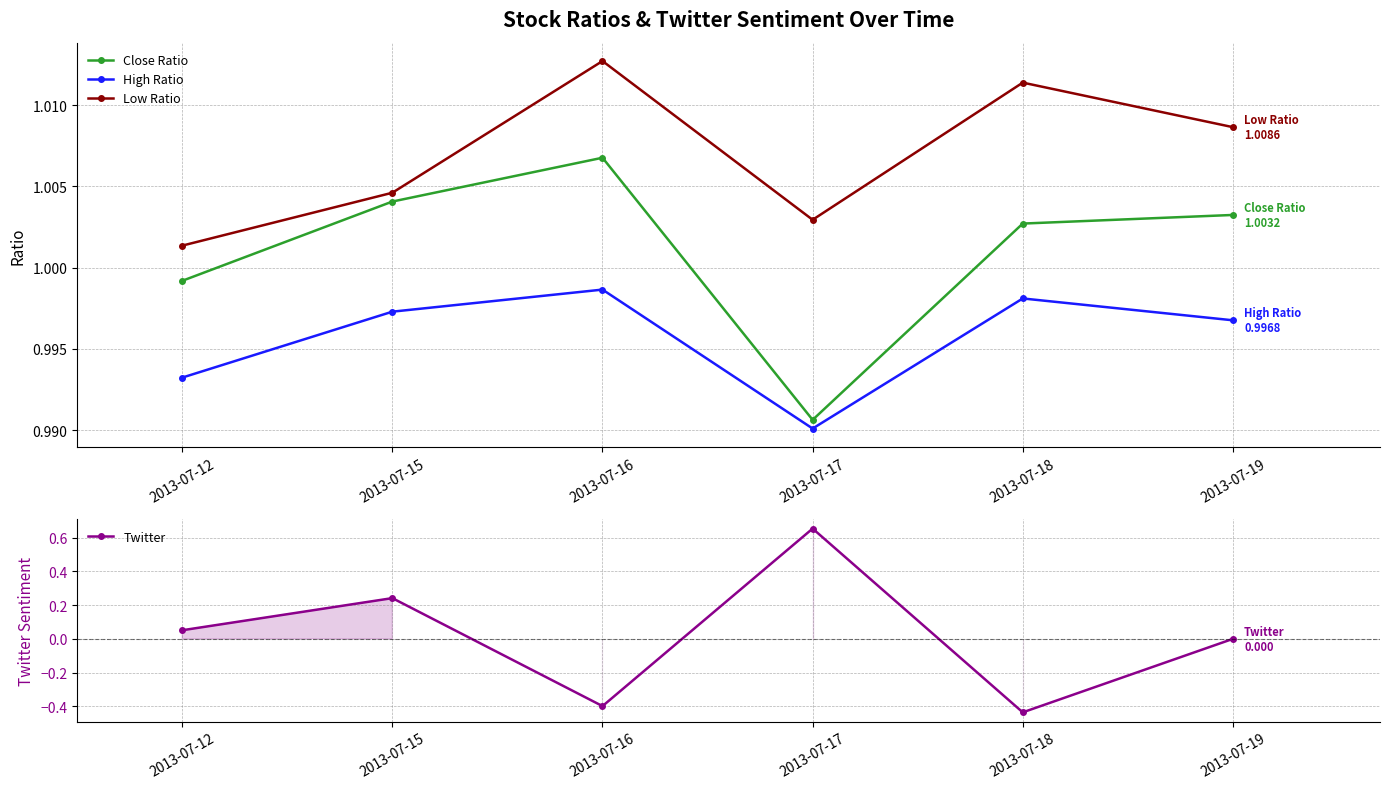

Which series has the largest total across all categories?

Low Ratio